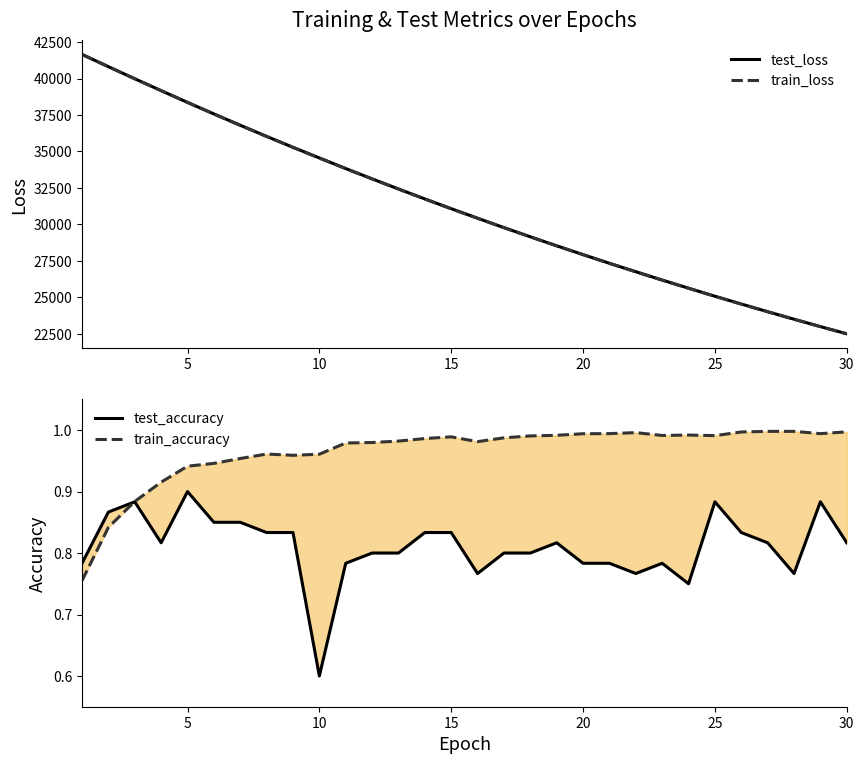

Which series ends up on top after the final intersection of train_accuracy and test_accuracy?

train_accuracy